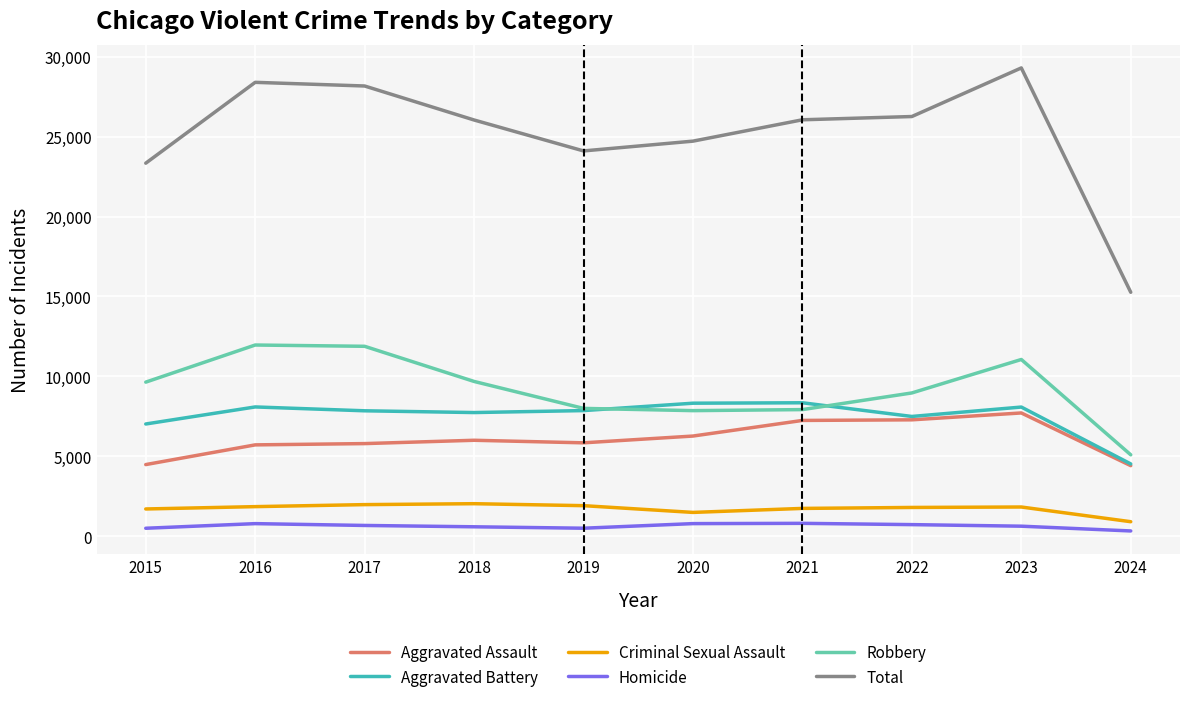

What is the difference between the Robbery values at 2022 and 2015?

676